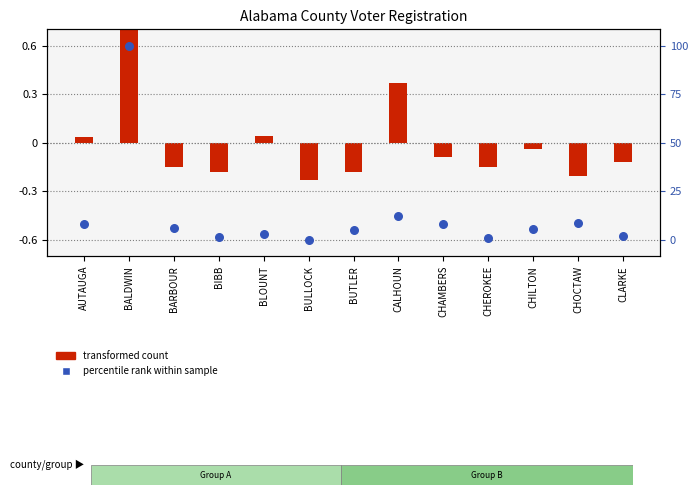

What is the total value across all series at BARBOUR?

-0.7